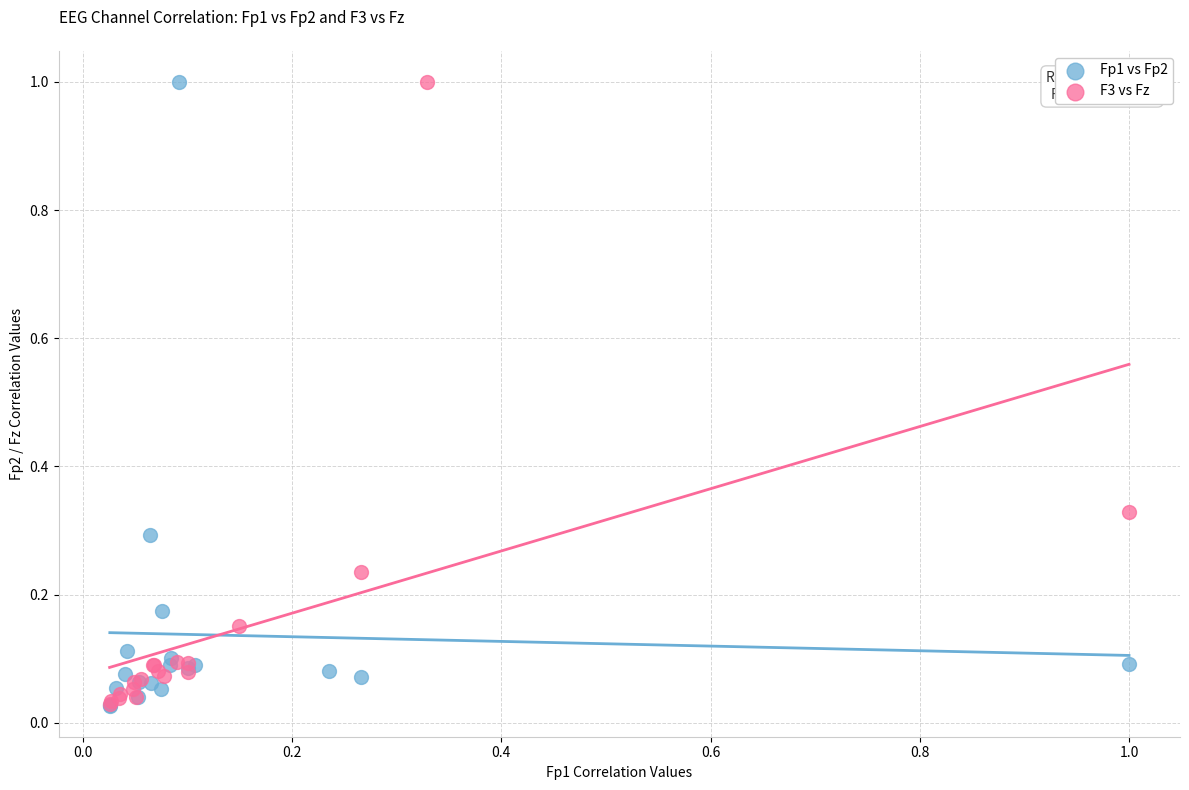

What are all the series names shown in the legend?

Fp1 vs Fp2, F3 vs Fz